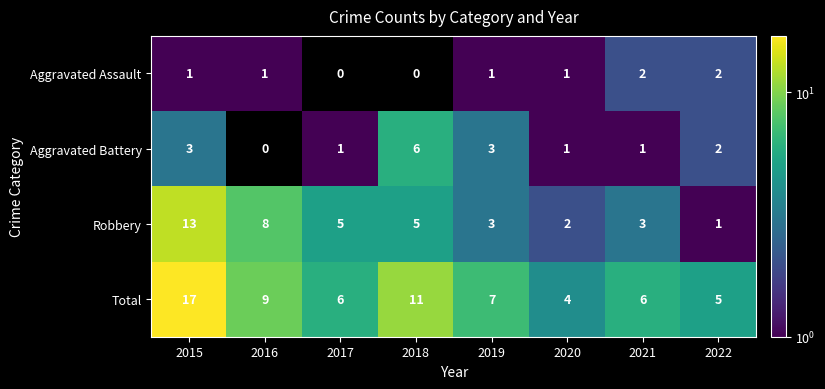

What is the average value of the Robbery series?

5